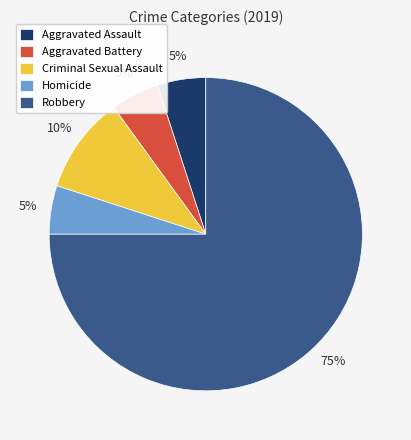

Do Robbery and Homicide together represent more than half of the pie?

Yes